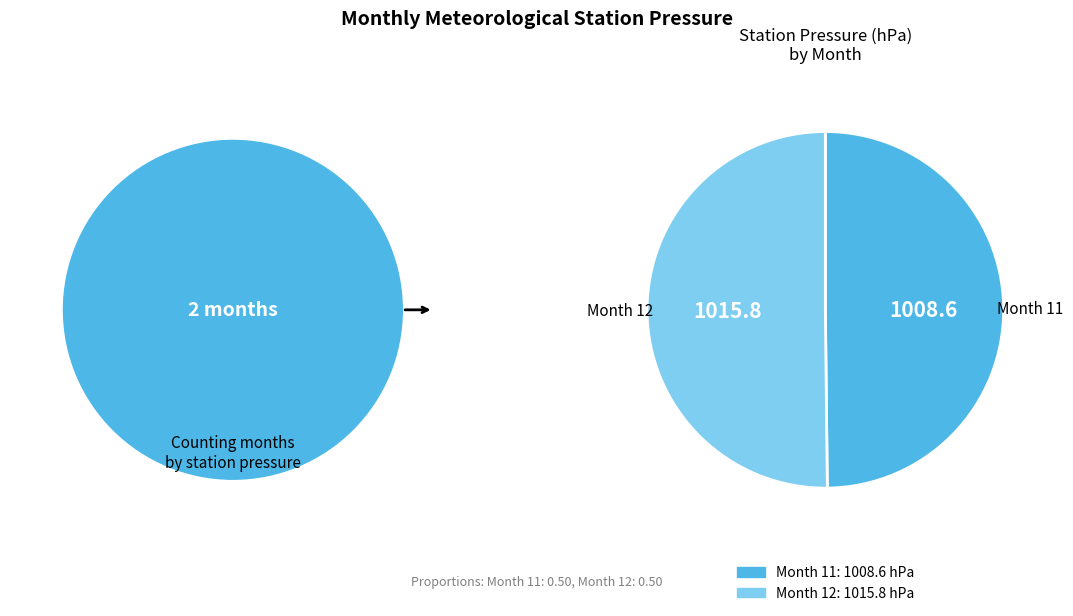

How many segments does this pie chart have?

2